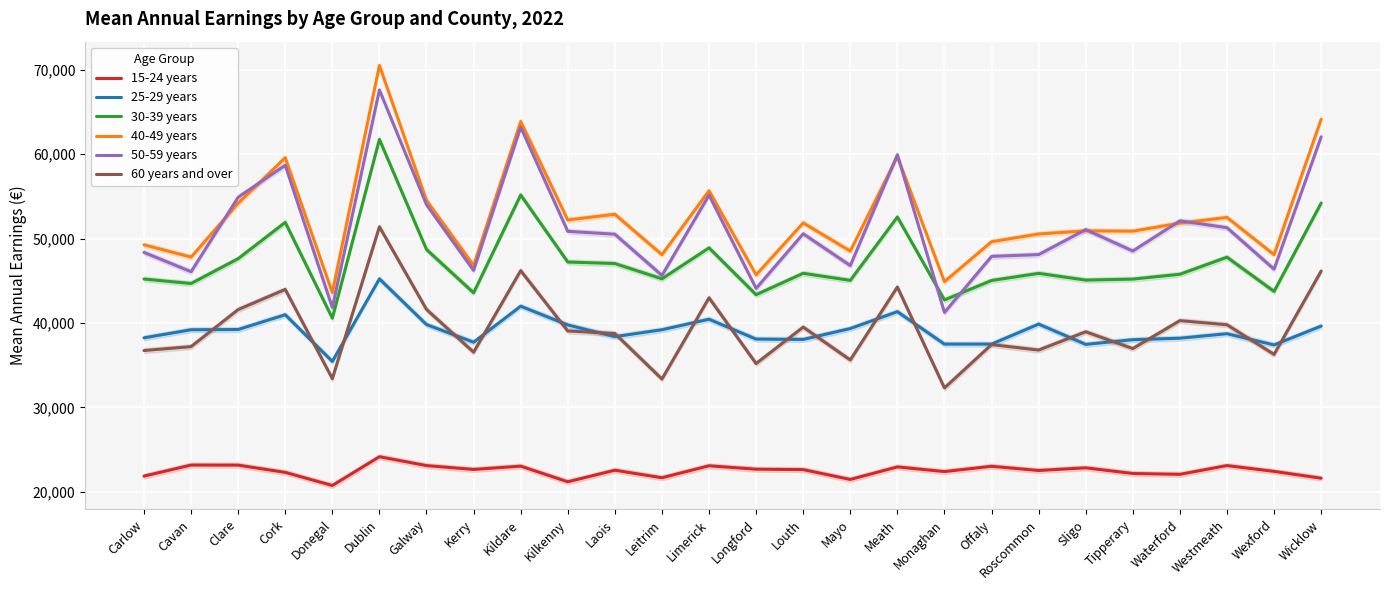

What are all the series names shown in the legend?

15-24 years, 25-29 years, 30-39 years, 40-49 years, 50-59 years, 60 years and over